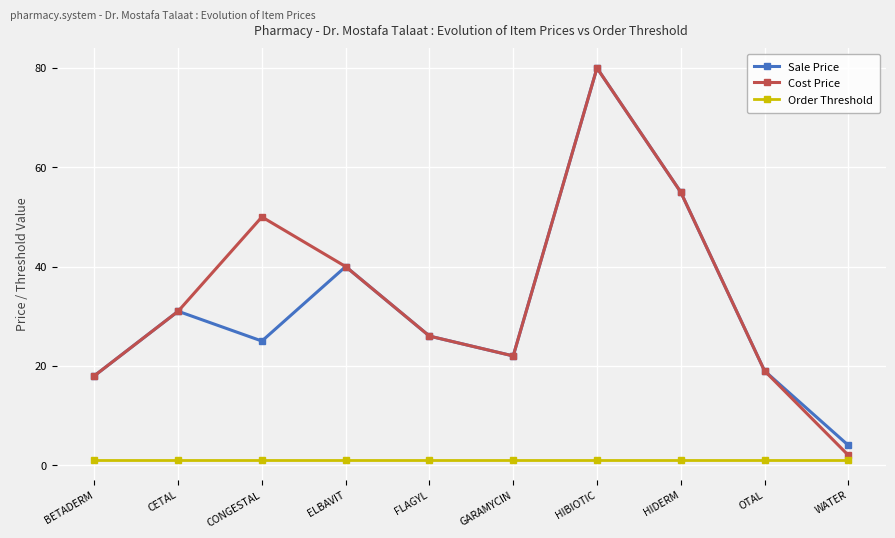

True or false: Order Threshold and Sale Price cross at least once.

False